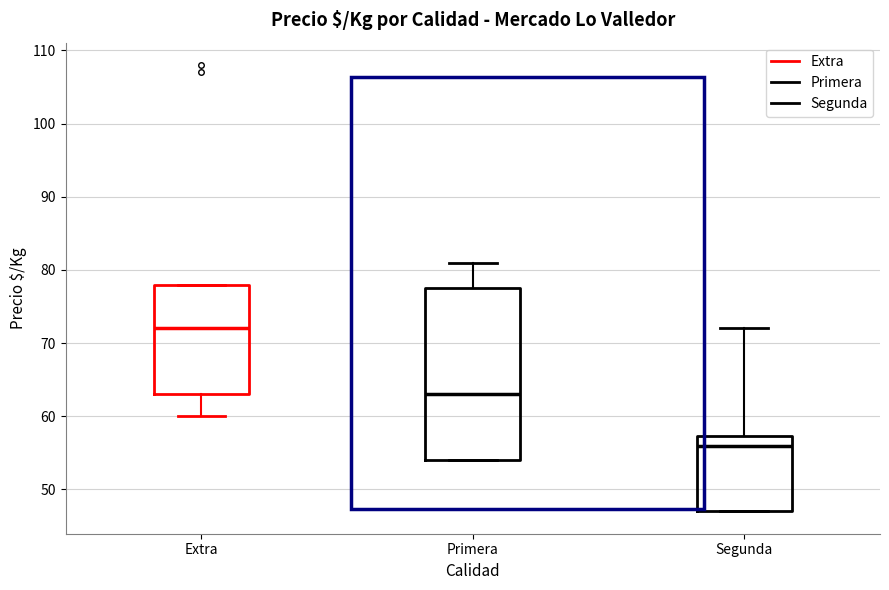

Which box is the tallest, from its lower edge to its upper edge?

Primera